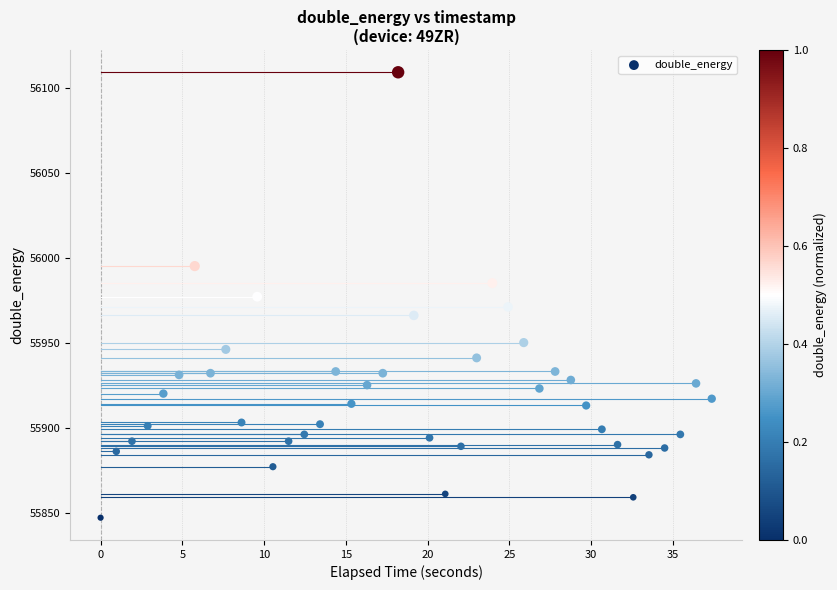

What is the range of Y values (max minus min)?

262